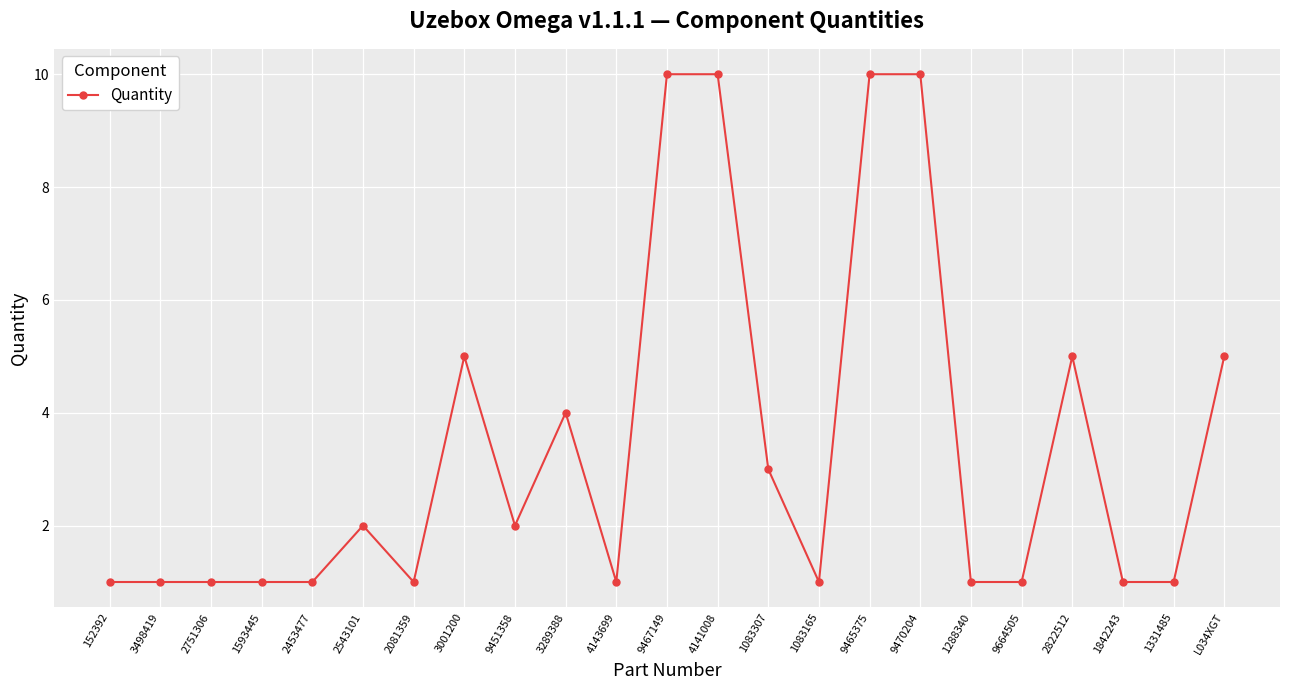

What is the difference between the maximum and minimum values?

9